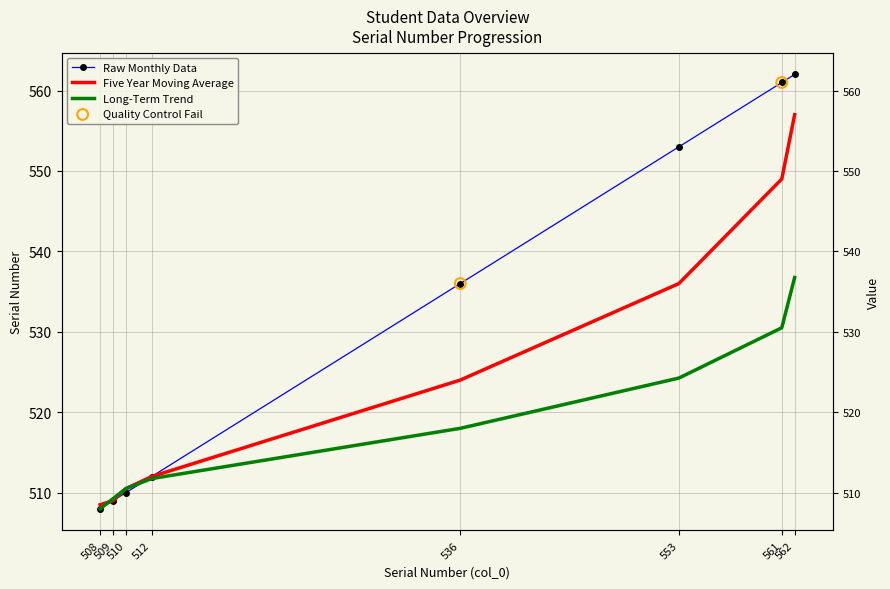

Which series contains the highest Y value?

Raw Monthly Data